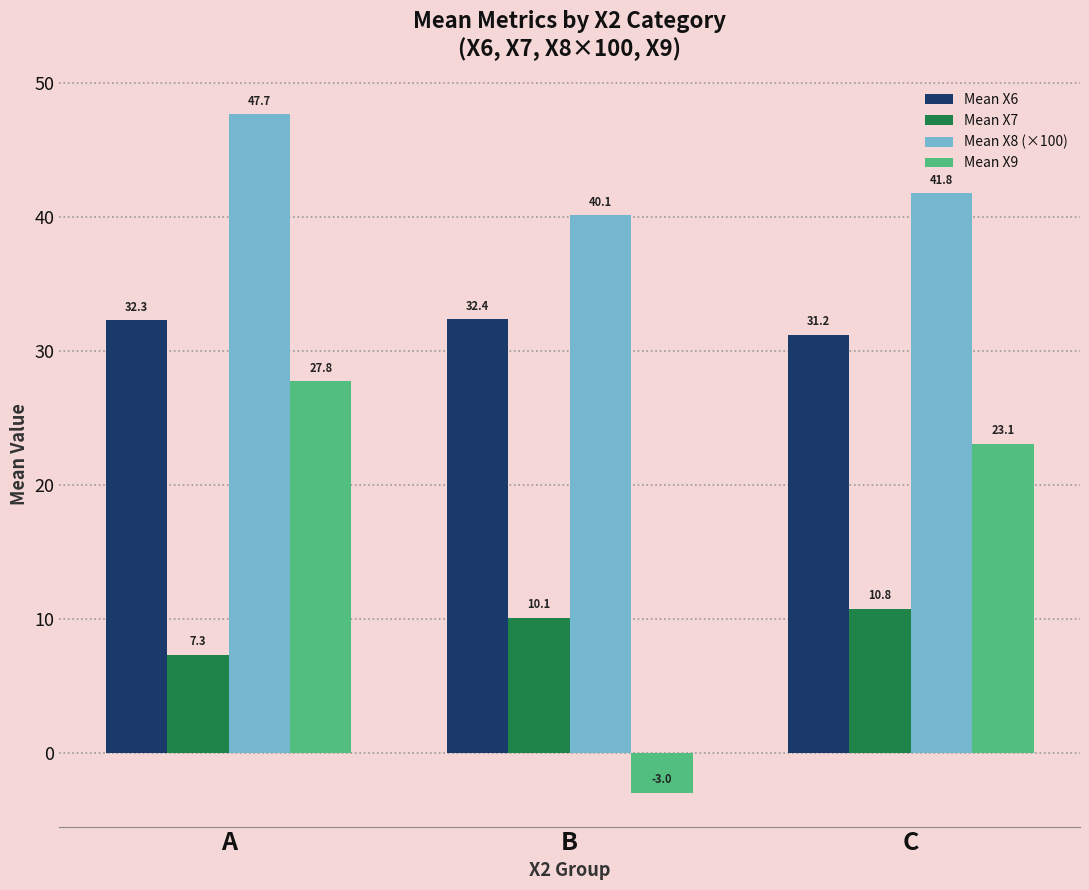

What is the total value across all series at B?

79.7